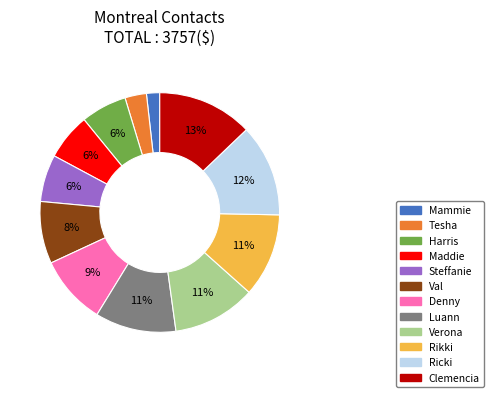

Approximately how many times larger is the value at Tesha compared to Maddie?

0.5